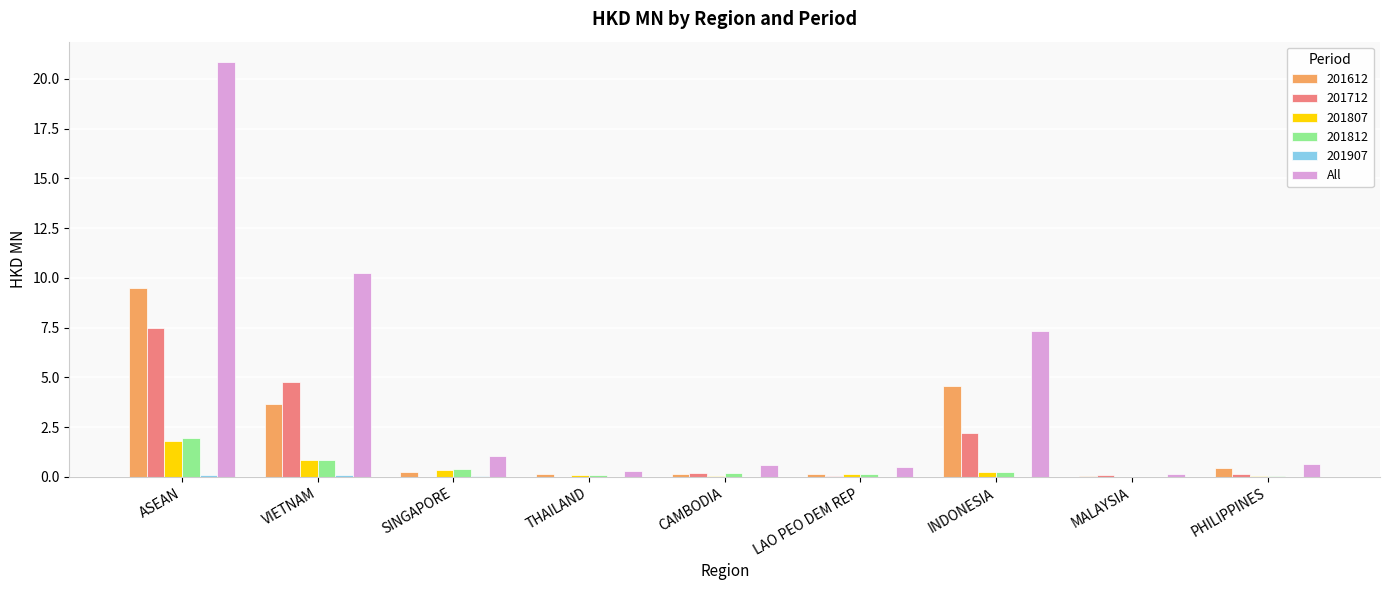

Which category has the highest value across all series?

ASEAN